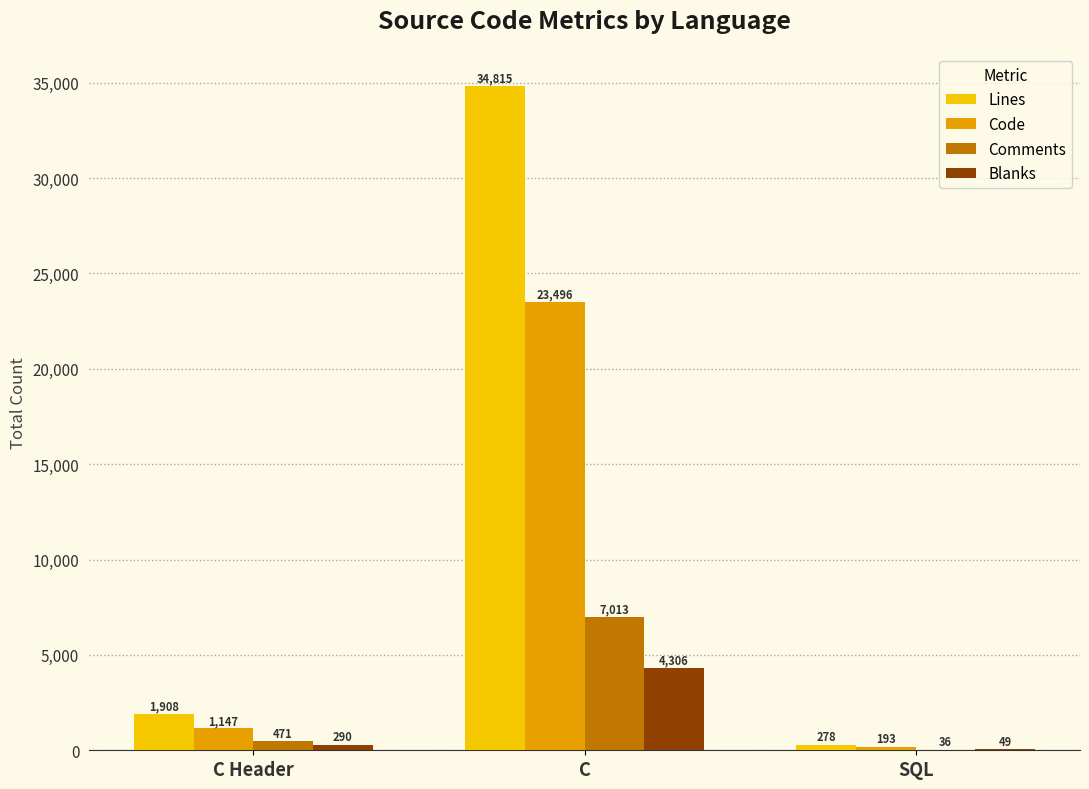

The value of Comments at C is 7013. True or false?

True